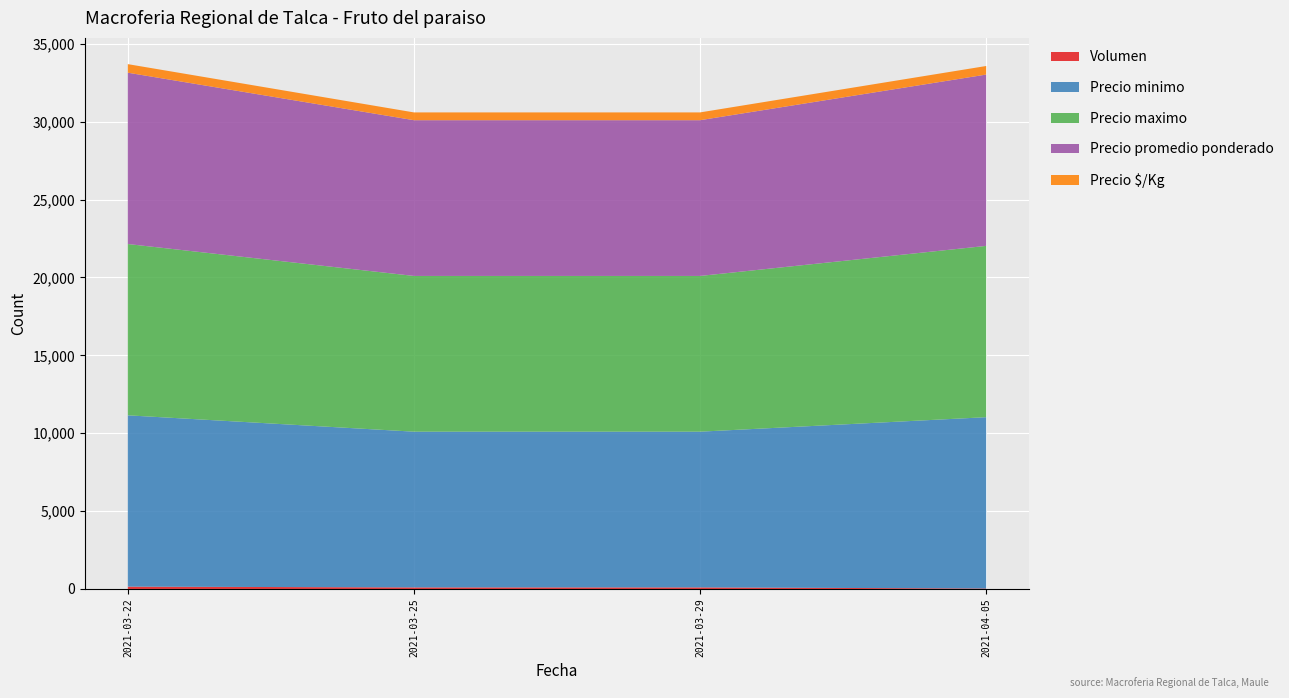

Reading right to left, extract all data points from this chart.

Volumen: 30	100	100	150
Precio minimo: 11000	10000	10000	11000
Precio maximo: 11000	10000	10000	11000
Precio promedio ponderado: 11000	10000	10000	11000
Precio $/Kg: 550	500	500	550